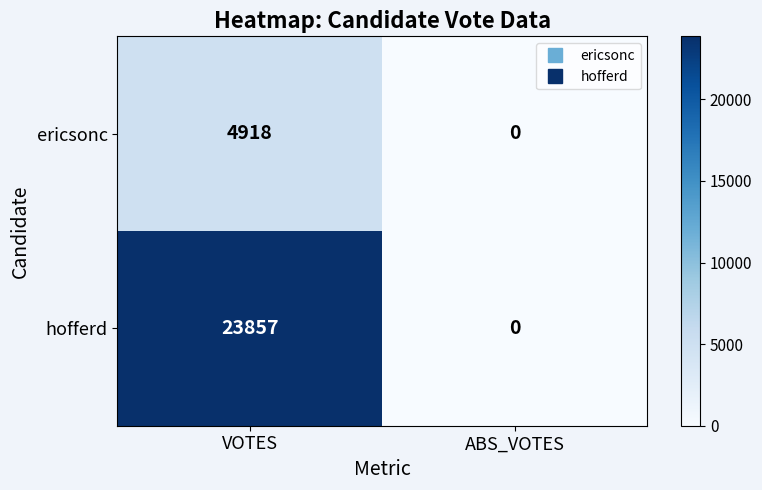

What is the difference between the hofferd values at ABS_VOTES and VOTES?

23857